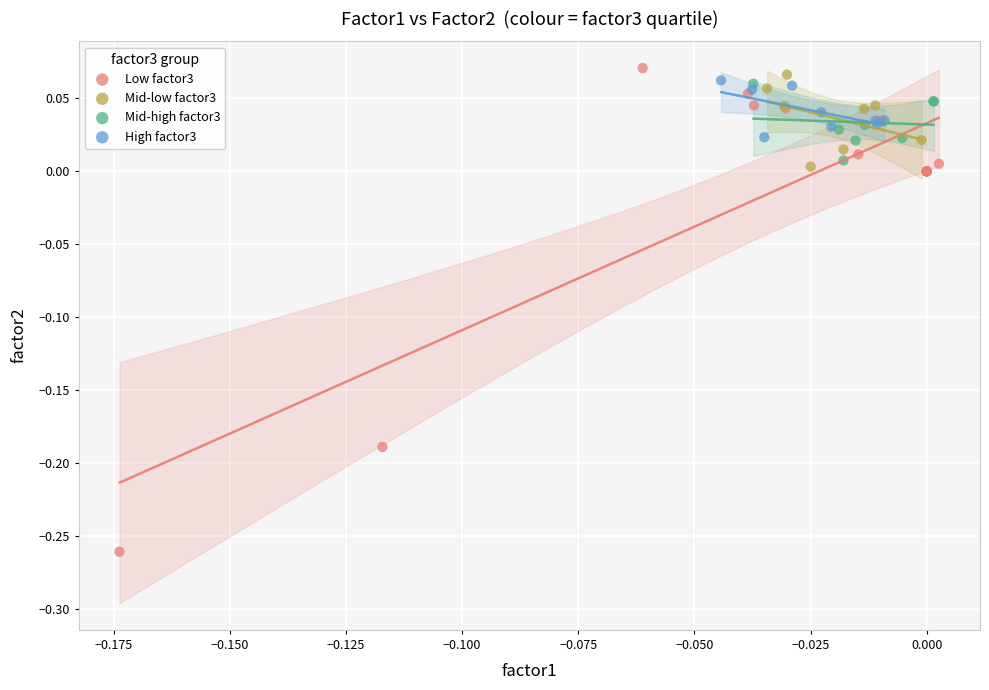

Which series has the largest Y range (max minus min)?

Low factor3